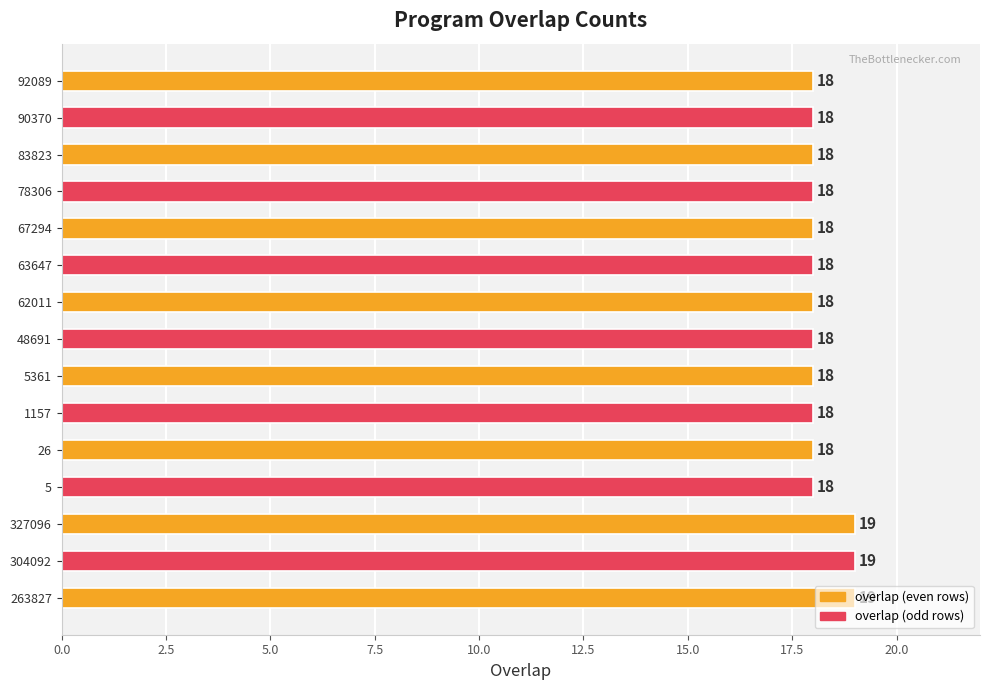

What is the maximum value shown in the chart?

19